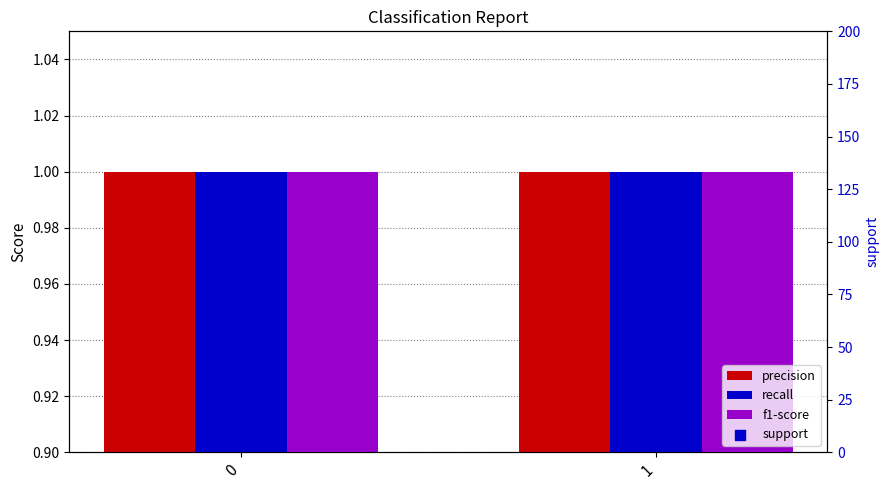

Which series reaches the maximum Y coordinate?

support